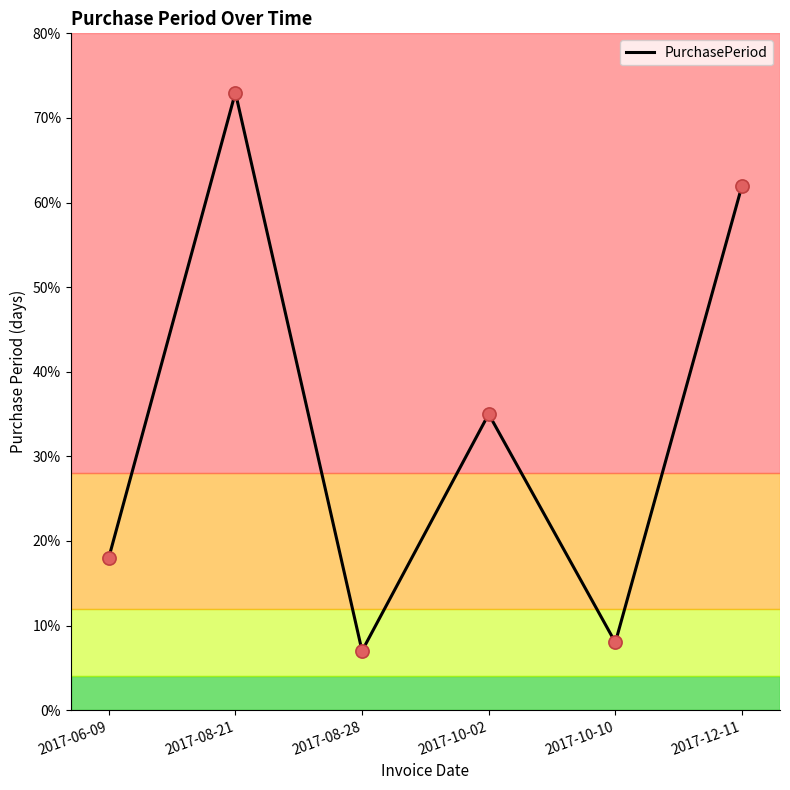

Which has a higher value, 2017-08-28 or 2017-12-11?

2017-12-11